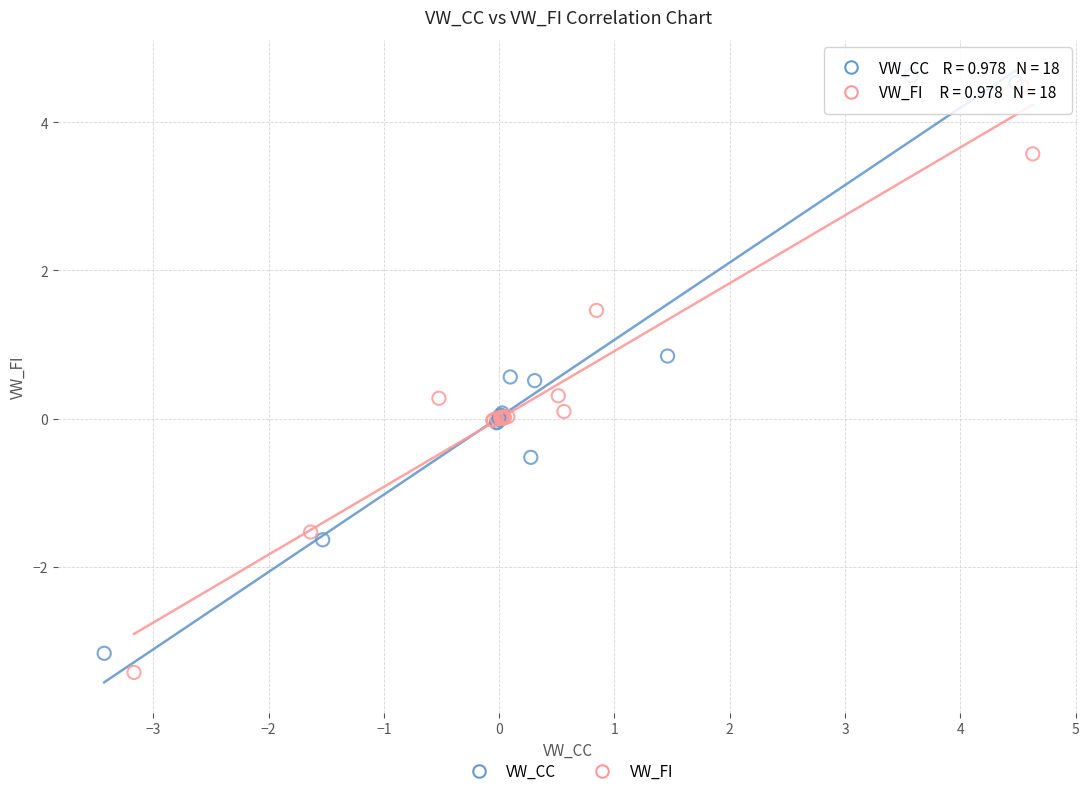

Which series contains the highest Y value?

VW_CC